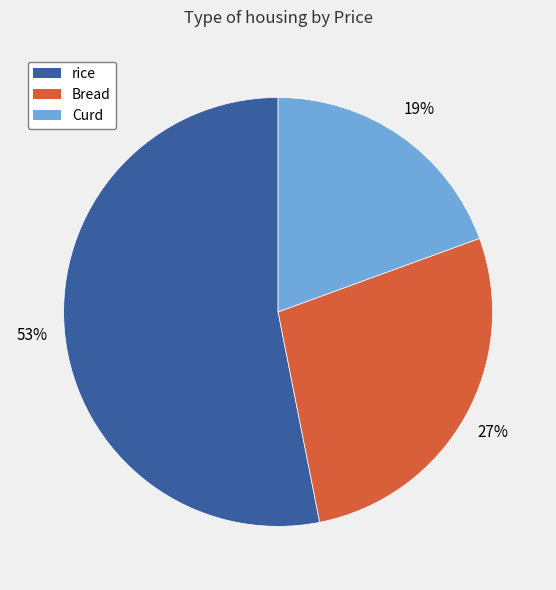

Which slice represents more than half of the pie?

rice